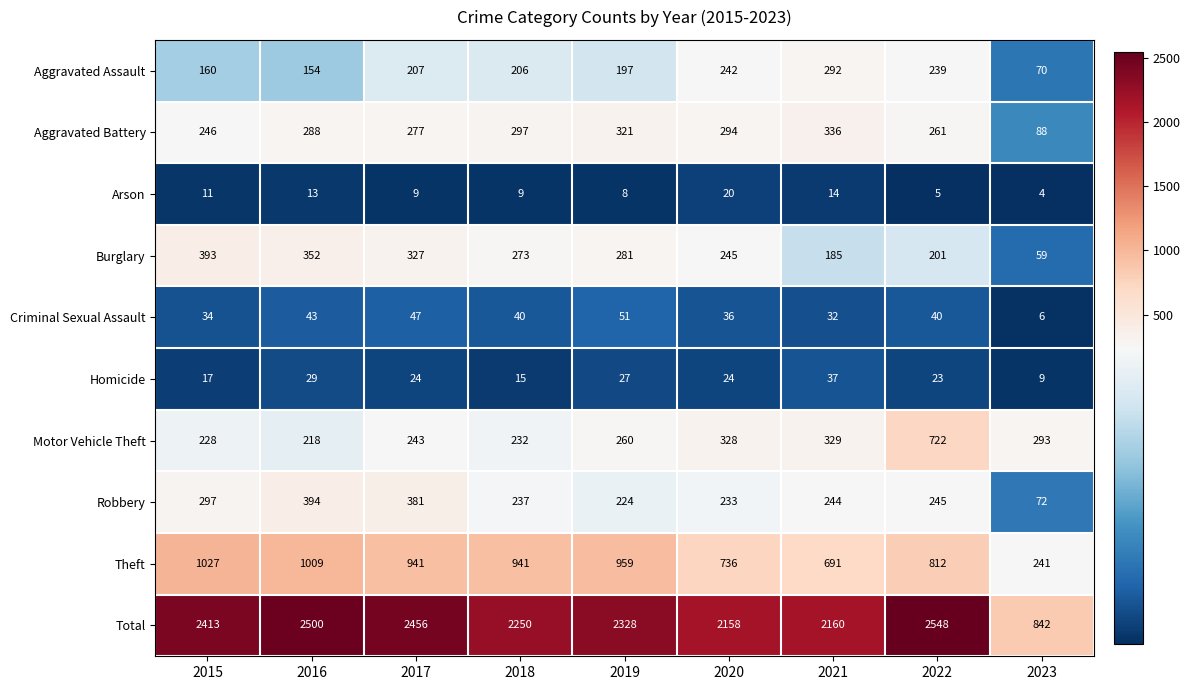

At which label does Homicide first exceed 24?

2016